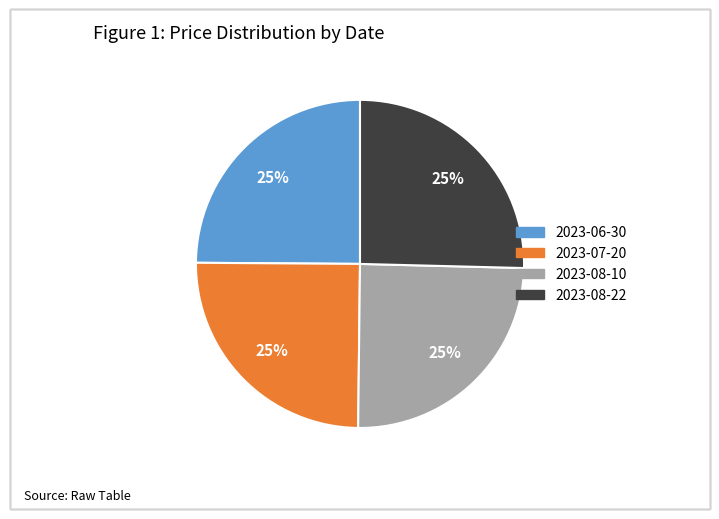

To the nearest percent, what portion does 2023-07-20 represent?

25%